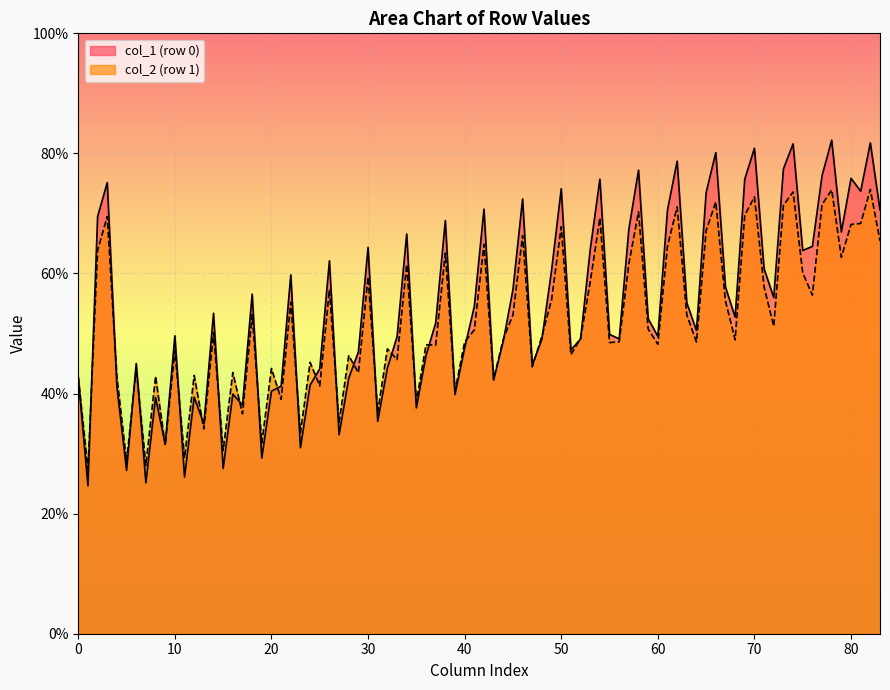

What is the lowest value of the col_1 (row 0) series?

24.6